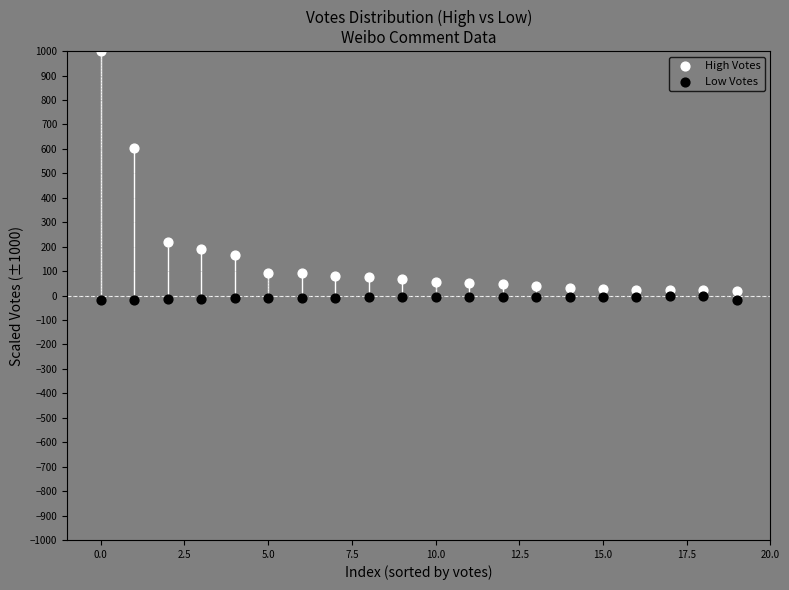

What are all the series names shown in the legend?

High Votes, Low Votes